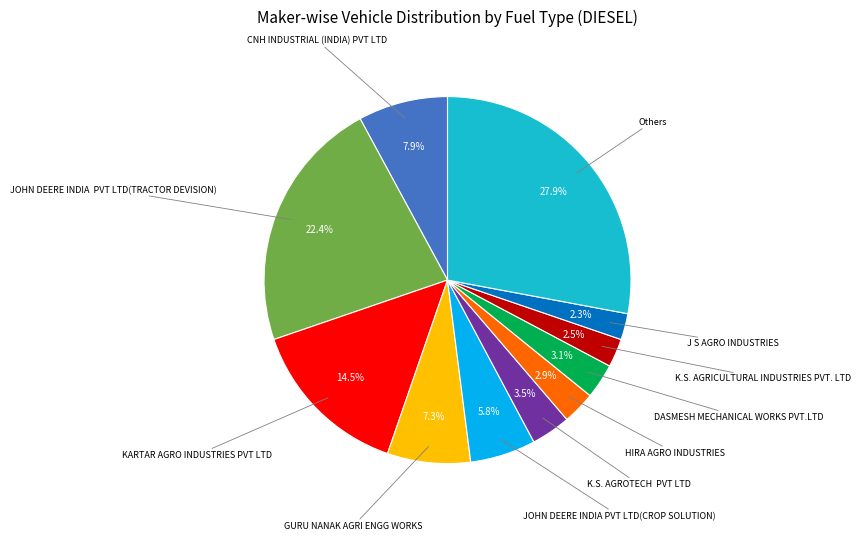

Count the number of slices in the pie.

11